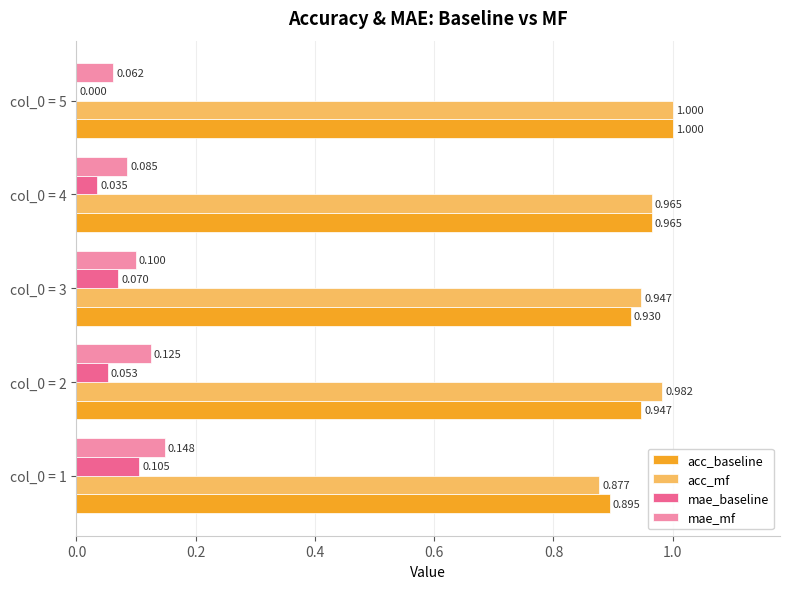

Which series changed the most between col_0 = 2 and col_0 = 4?

mae_mf